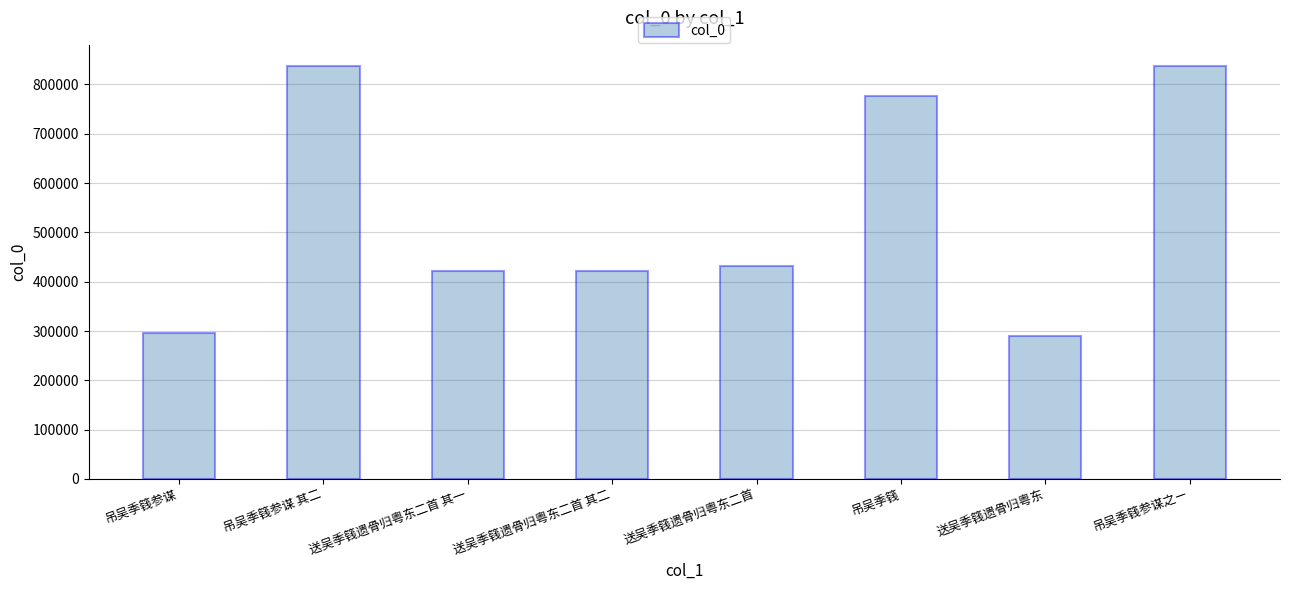

What is the label of the 5th bar from the left?

送吴季篯遗骨归粤东二首